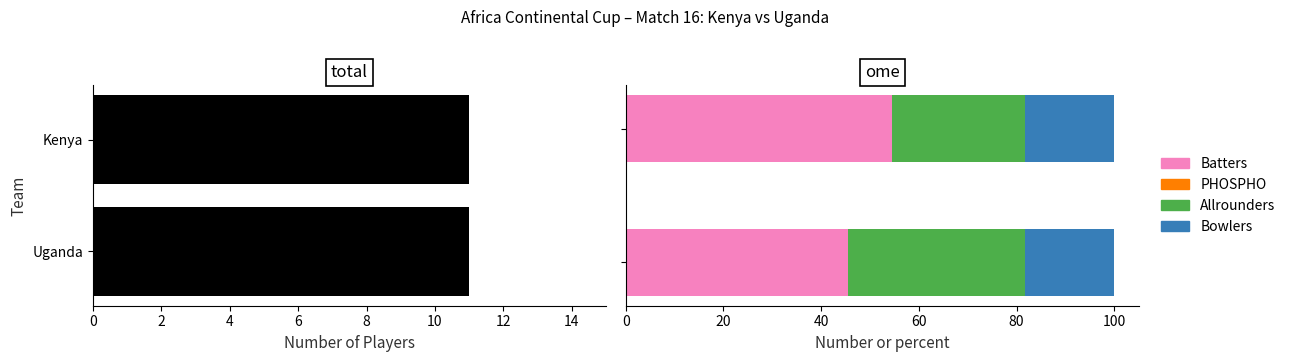

What is the average value of the Allrounders series?

31.8